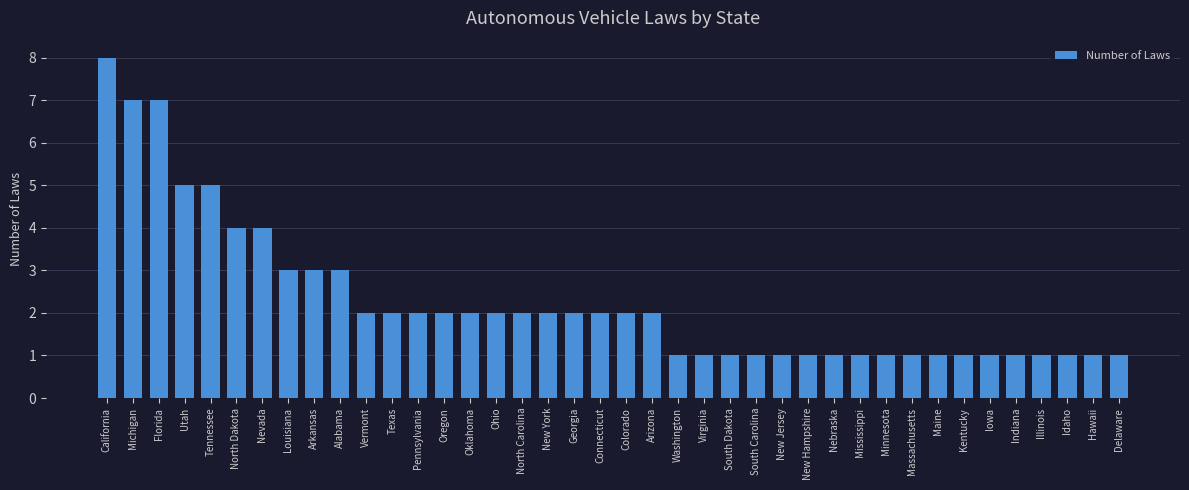

What is the label of the 17th bar from the right?

Virginia